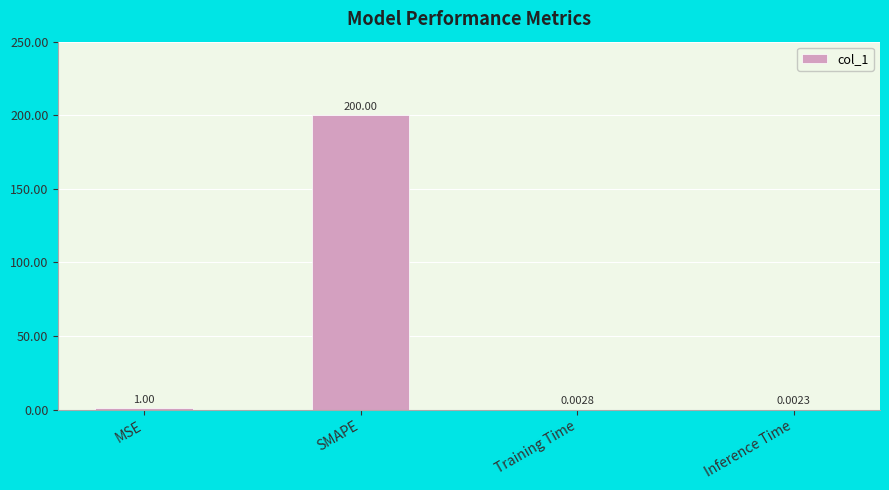

Does the chart contain stacked bars?

No